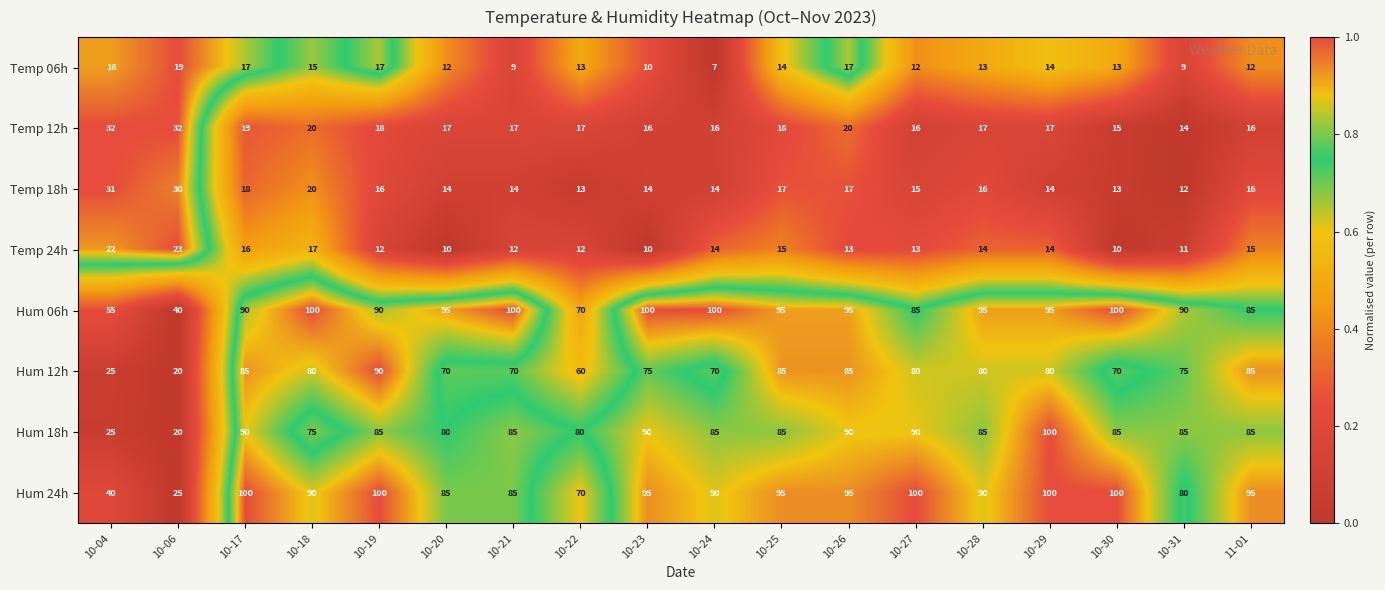

What is the sum of the Hum 06h values at 10-23 and 10-29?

195